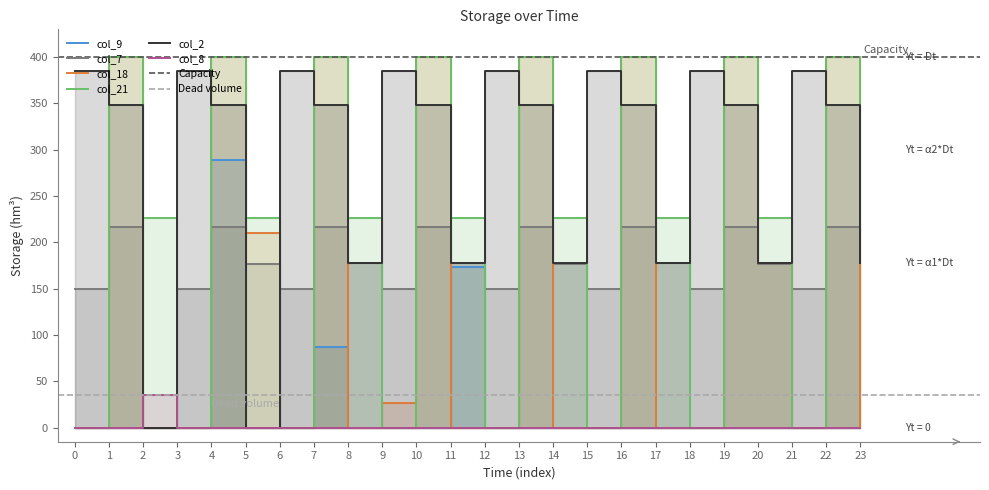

How many data points does each series have?

24